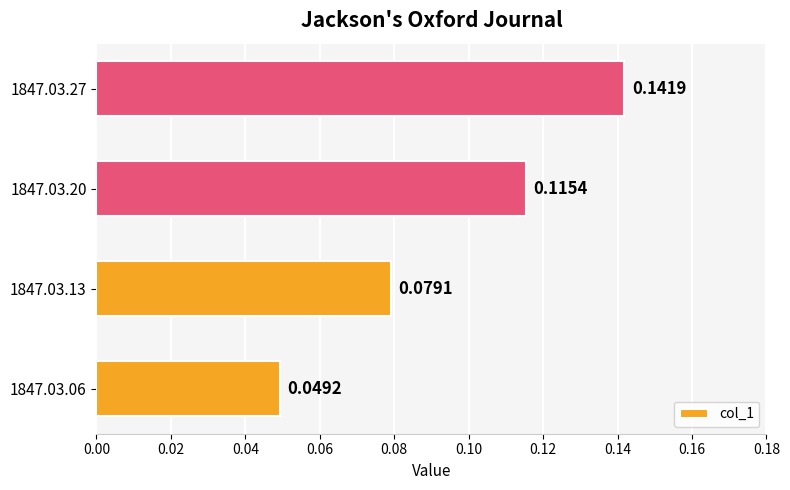

Which has a higher value, 1847.03.13 or 1847.03.20?

1847.03.20